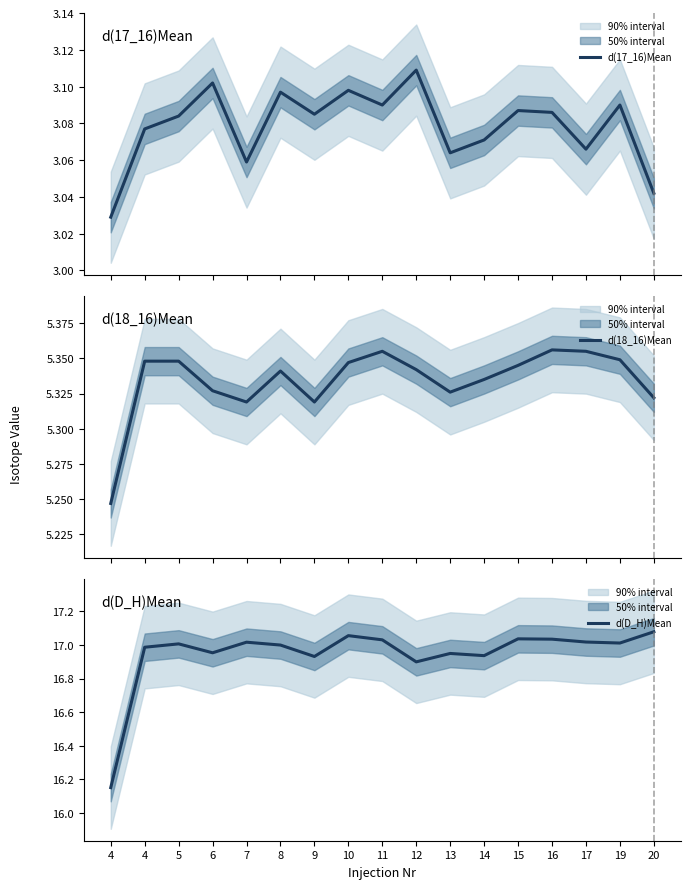

What is the value of the d(D_H)Mean point at the 16th from the left?

17.0